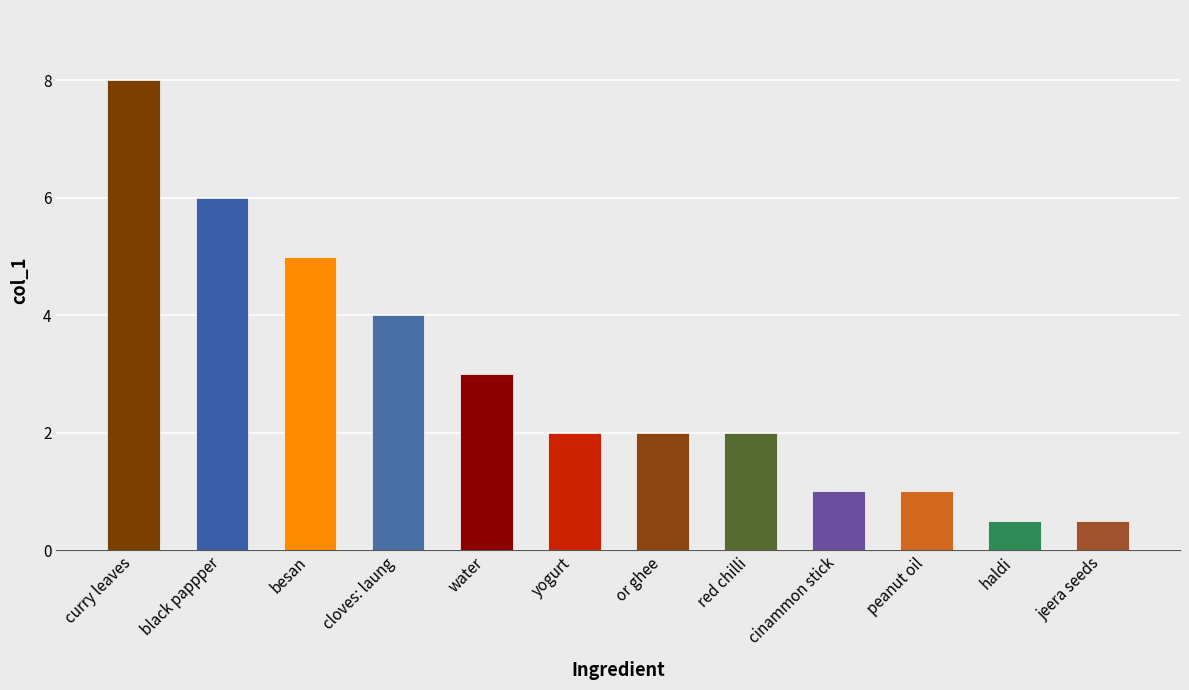

Where does the data first go above 2?

curry leaves